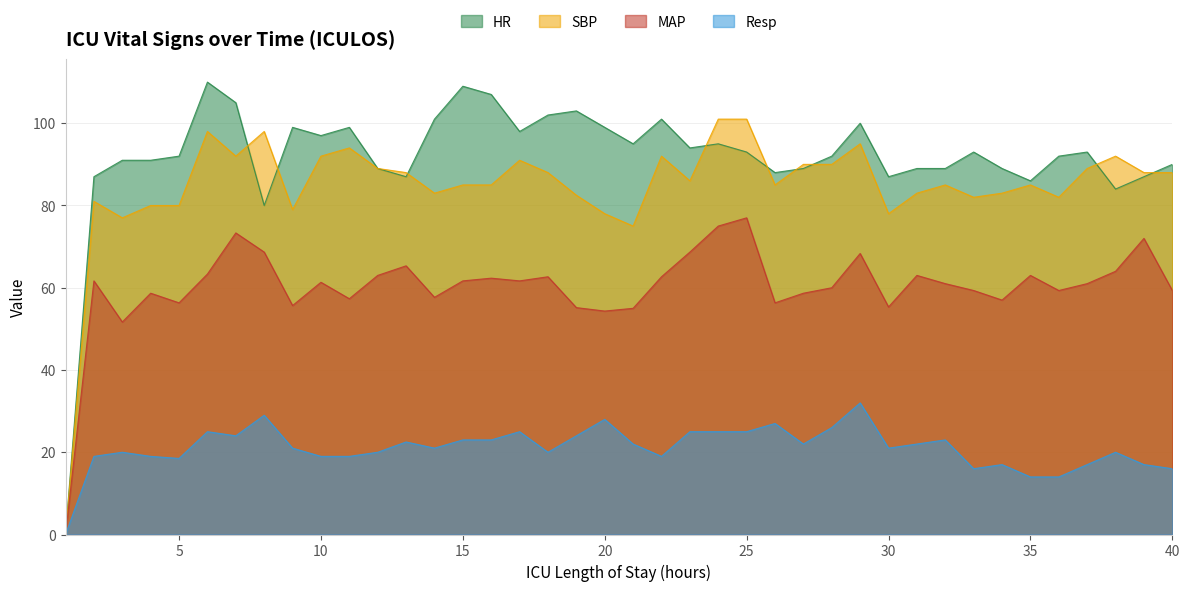

What is the difference between the highest and lowest values at 37?

76.0